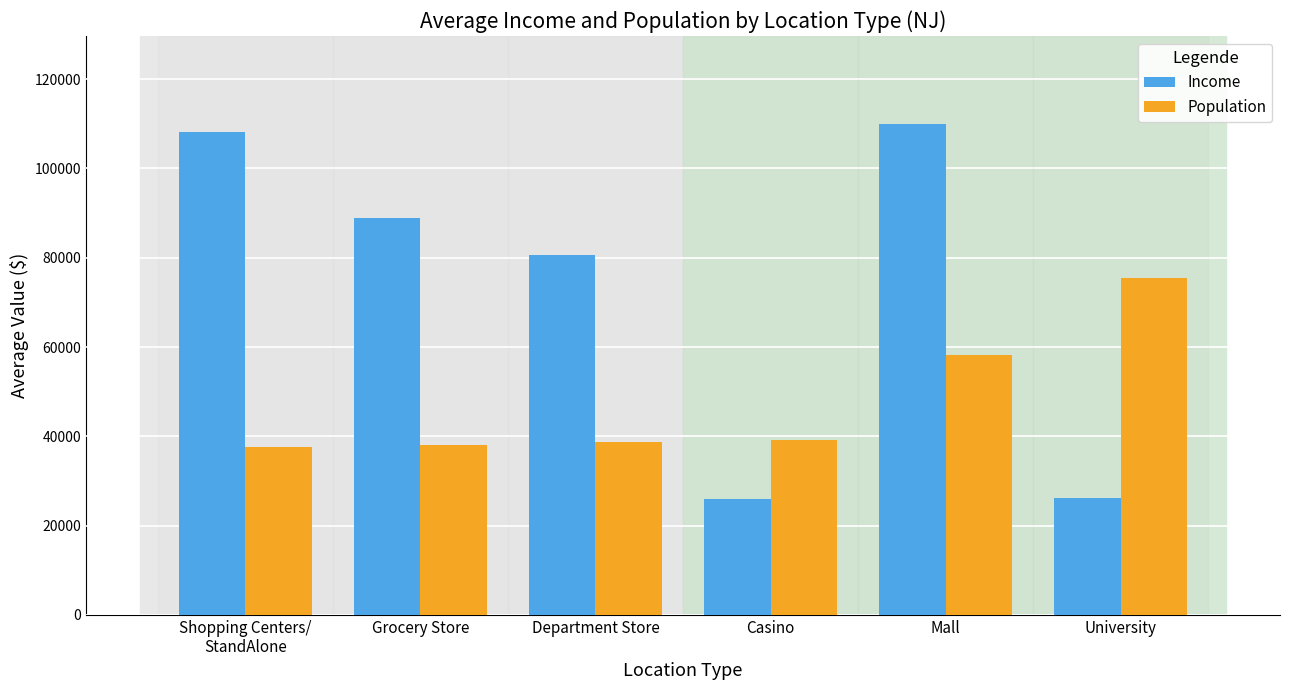

Is the value of Population at Department Store greater than the value of Income at University?

Yes